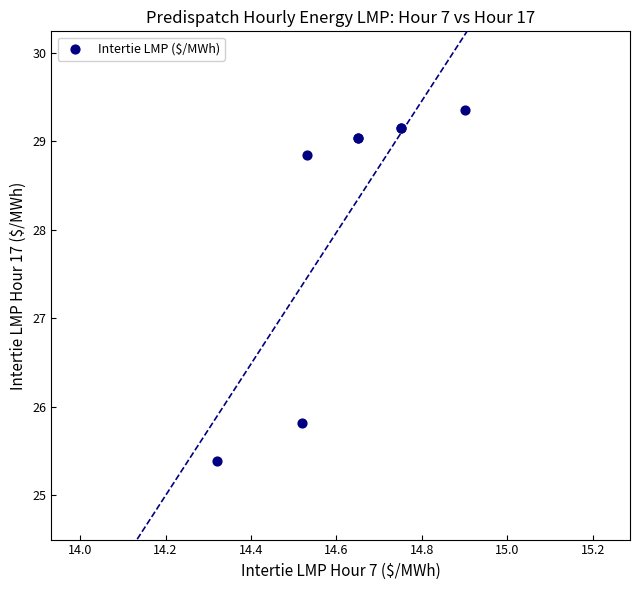

What Y value in the scatter plot is closest to 27?

25.8